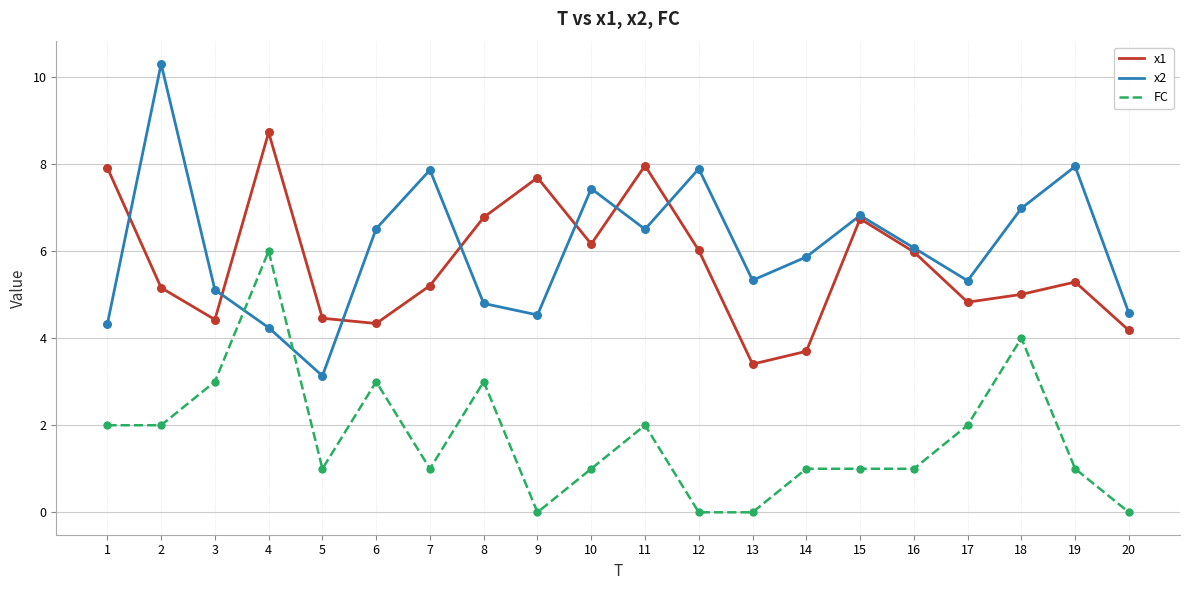

Which series has the widest spread of values?

x2